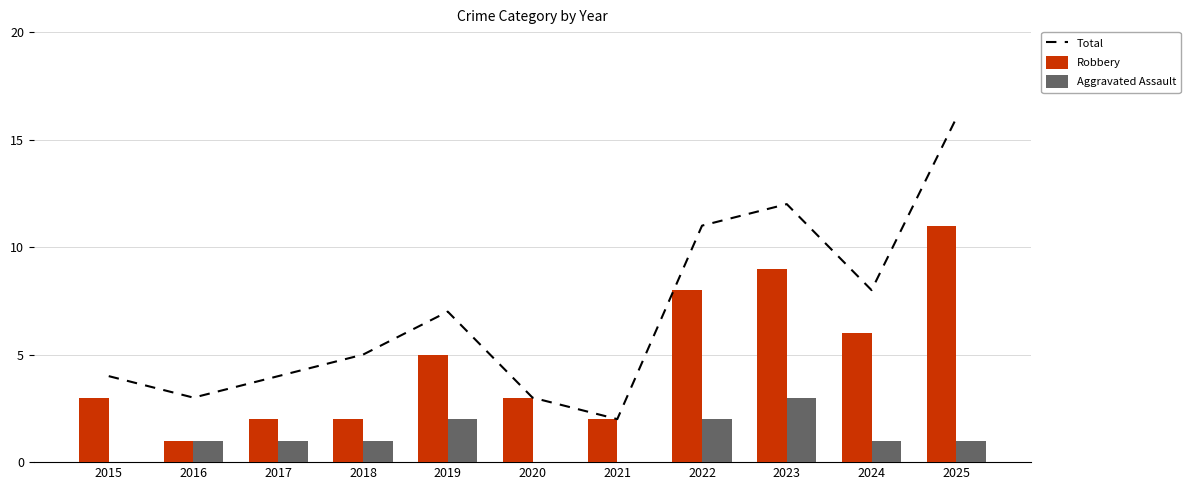

What is the spread (max minus min) of values at 2021?

2